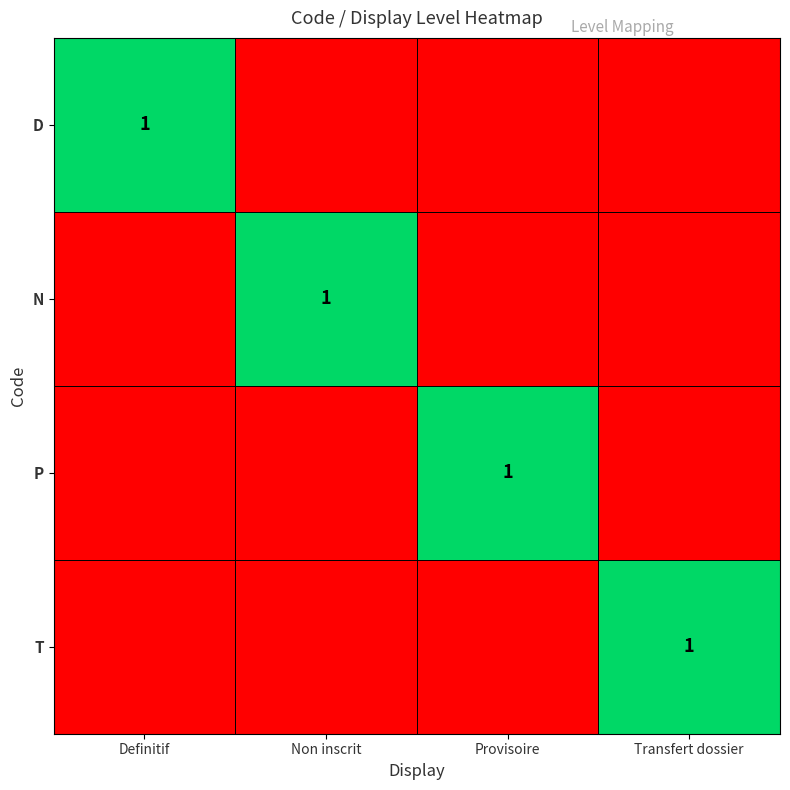

At which category is the sum across all series the highest?

Definitif